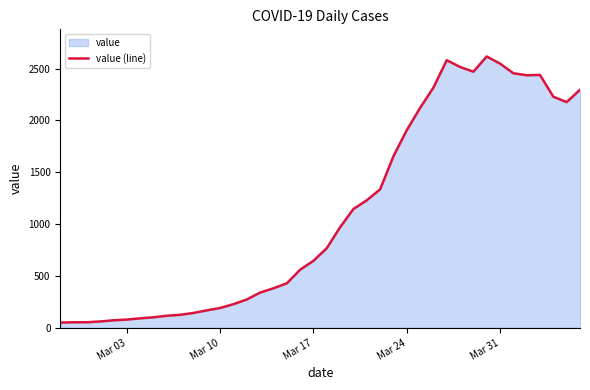

What is the difference between the maximum and minimum values?

2566